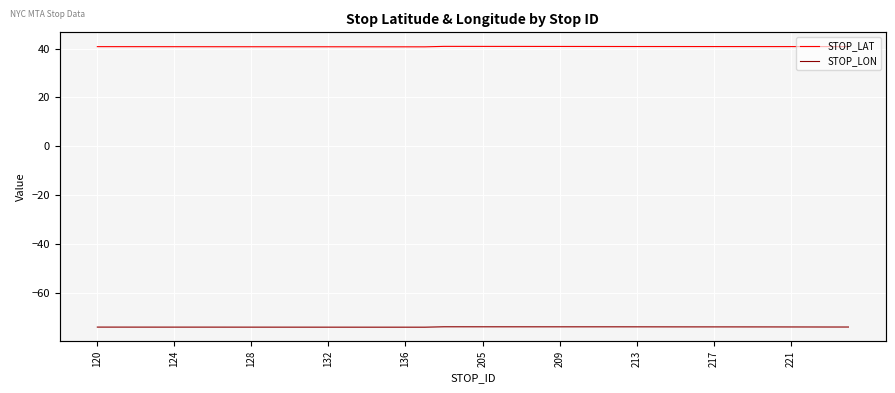

Does the chart display data point markers on the line(s)?

No